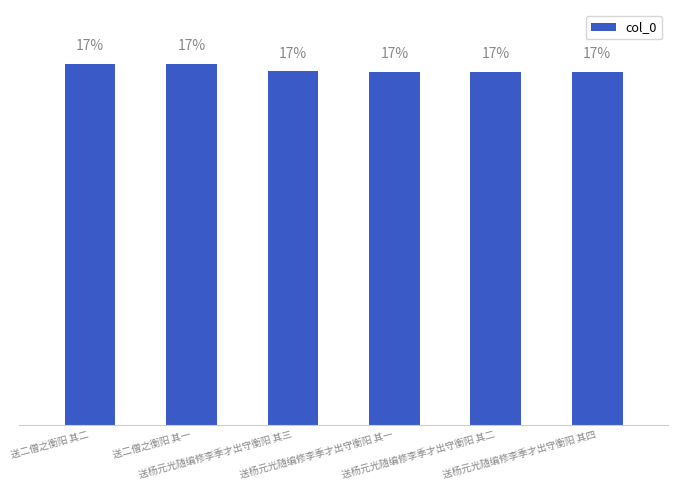

Are the bars horizontal?

No